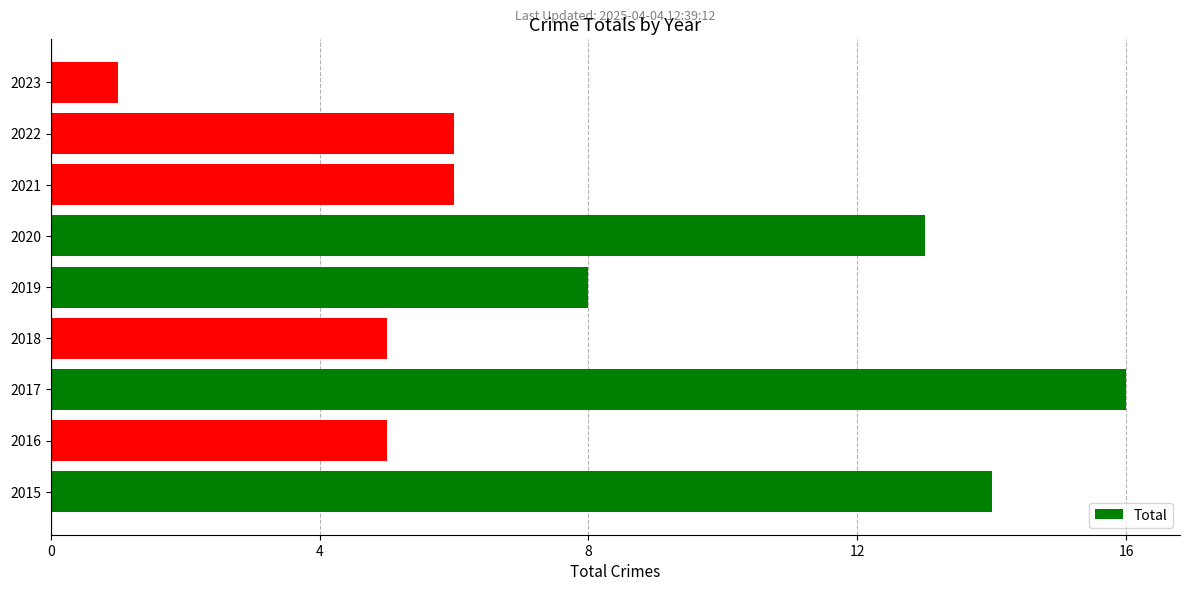

The value at 2020 is 13. True or false?

True